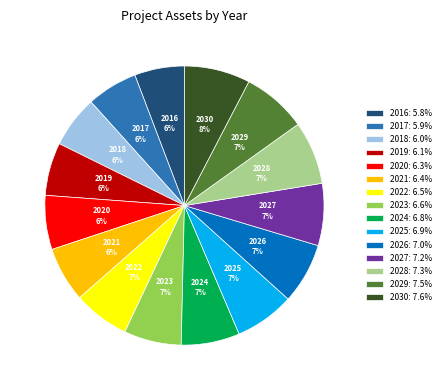

Is it true that 2019 is 1% of the pie?

False